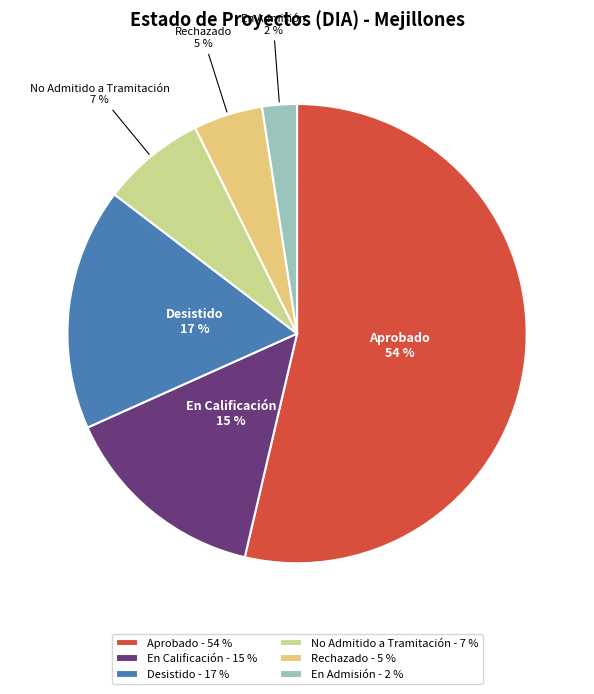

Does Aprobado account for over 50% of the chart?

Yes